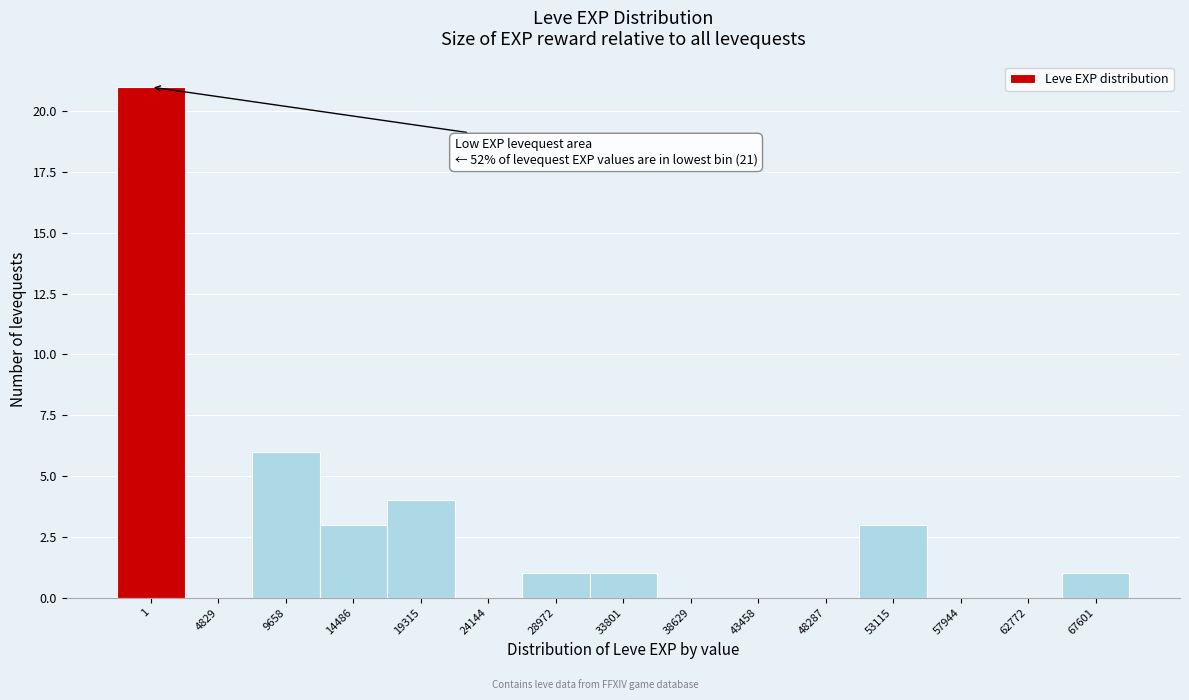

Reading left to right, extract all data points from this chart.

1=21	4829=0	9658=6	14486=3	19315=4	24144=0	28972=1	33801=1	38629=0	43458=0	48287=0	53115=3	57944=0	62772=0	67601=1